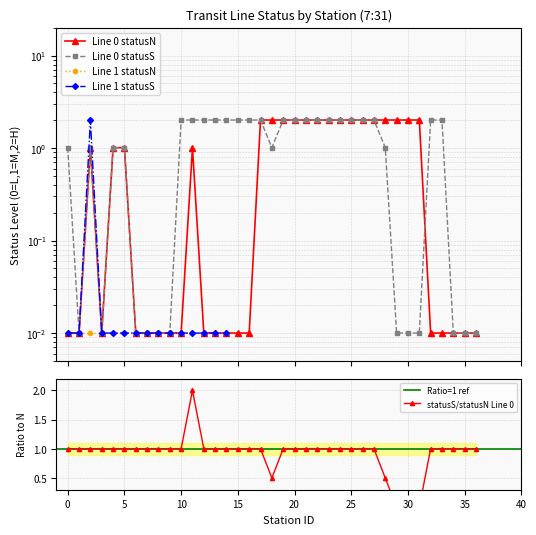

In Line 0 statusN, how many points are lower than both neighbors (excluding endpoints)?

1